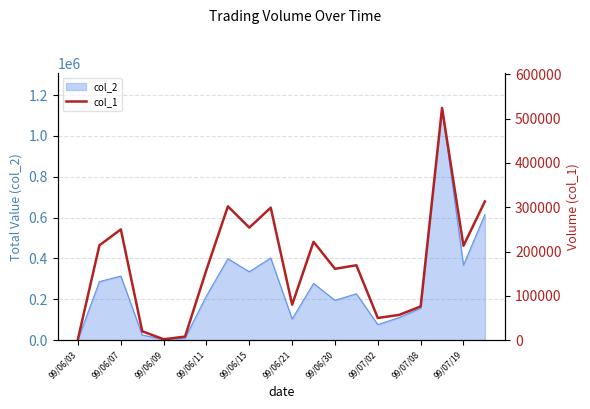

What is the sum of all values?

3376000